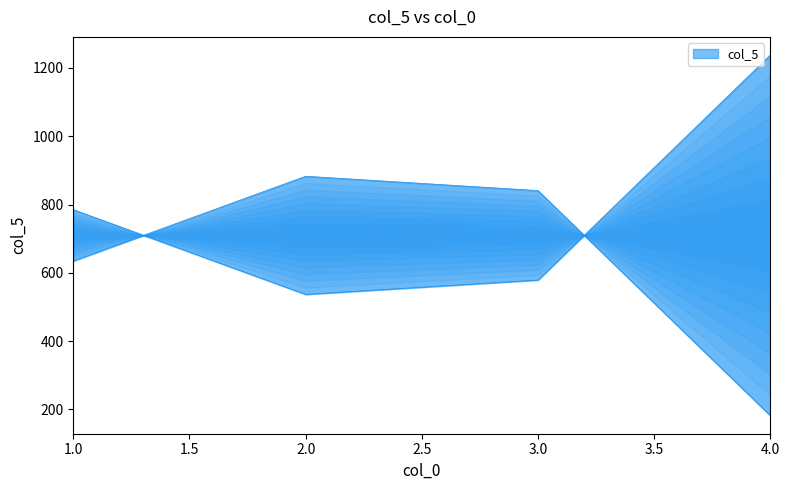

What is the value of the 4th point from the left?

1238